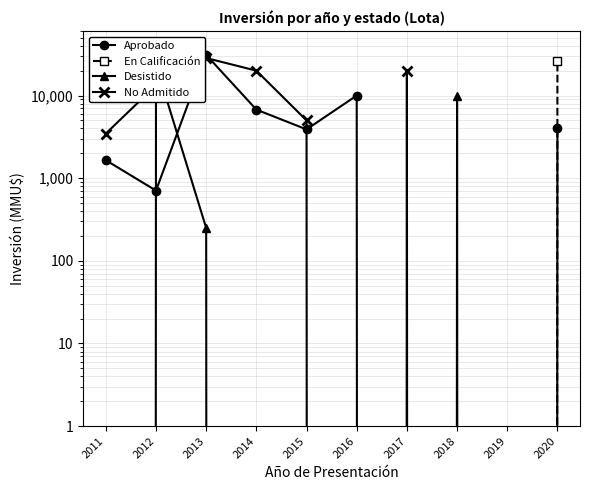

What is the value of the Desistido point at the 8th from the left?

9903